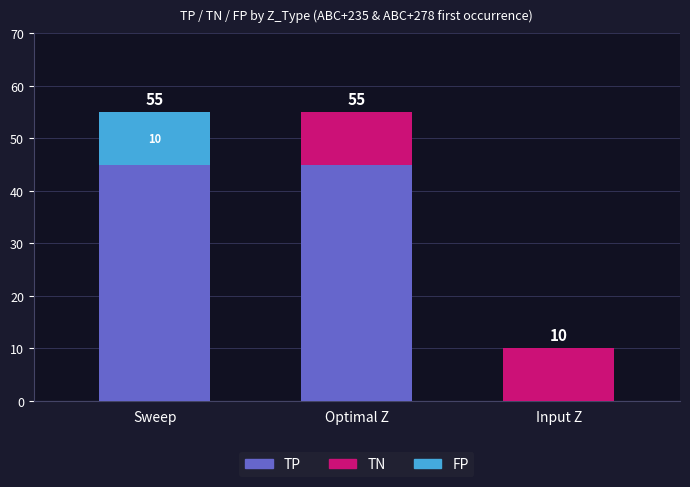

Is it true that TP equals -16 at Input Z?

False